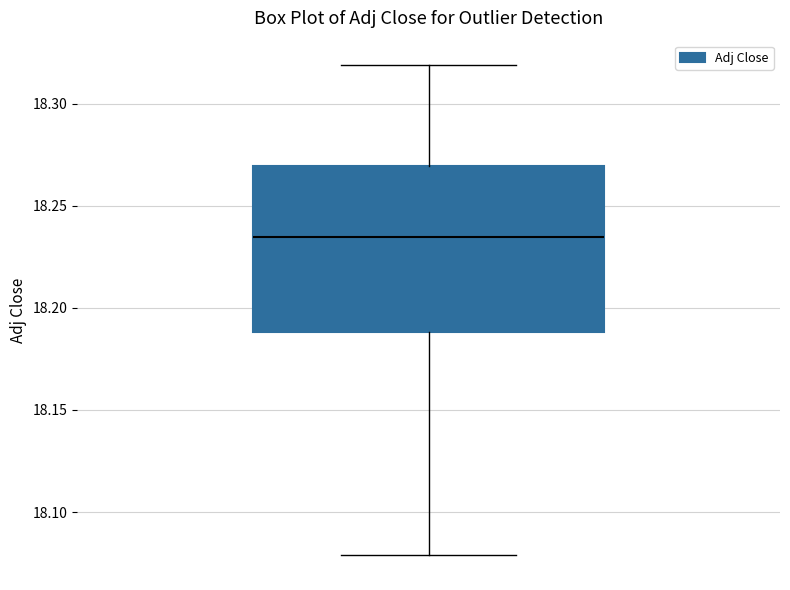

Transcribe this box plot: give where the median line is, the range the box spans, and where the two whiskers end, as read against the y-axis. The values are not printed on the chart, so give them approximately, as read against the axis.

median 18.235, box 18.190 to 18.270, whiskers 18.080 to 18.320